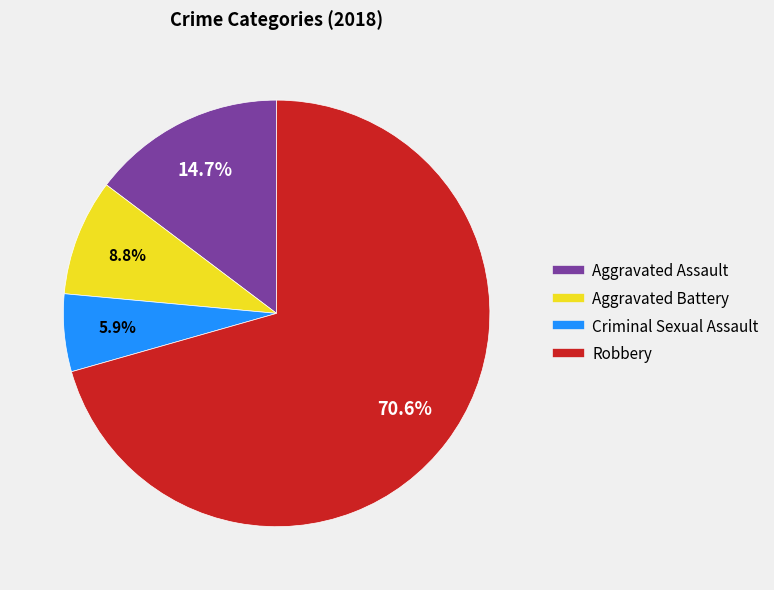

The Criminal Sexual Assault slice represents 6% of the pie. True or false?

True